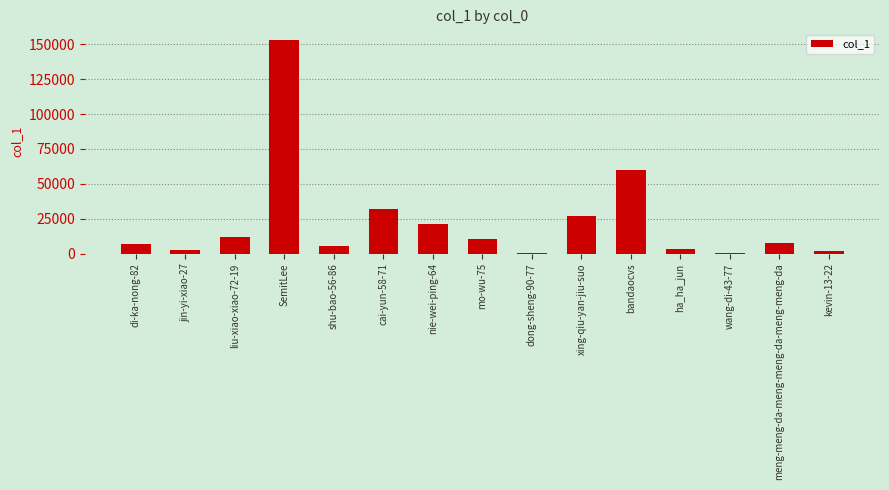

Where is the data nearest to the value 76618?

bandaocvs